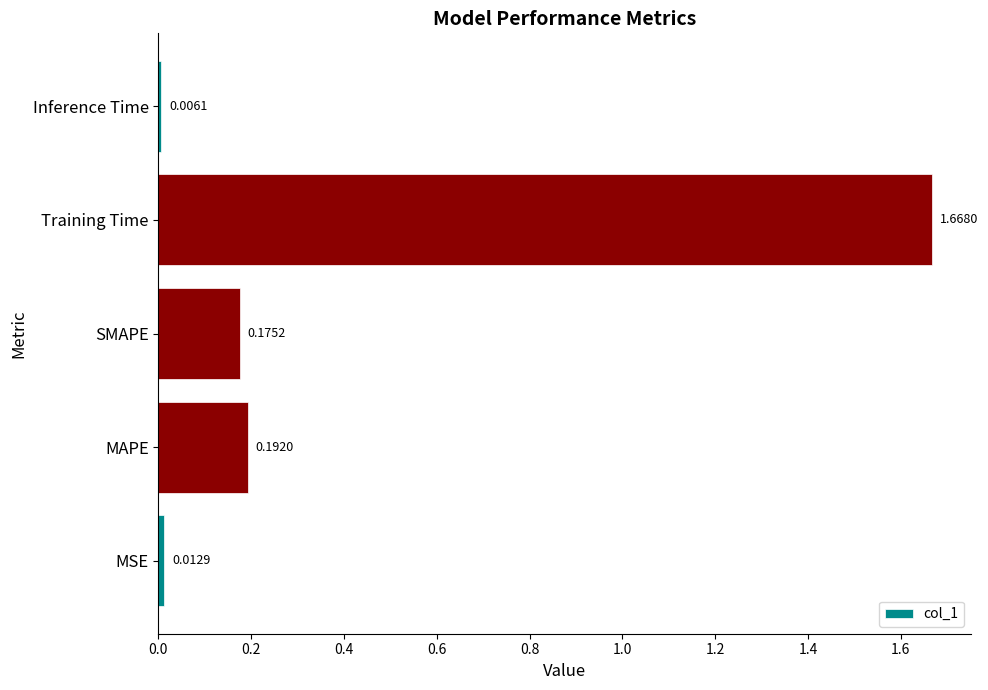

What is the average value?

0.4